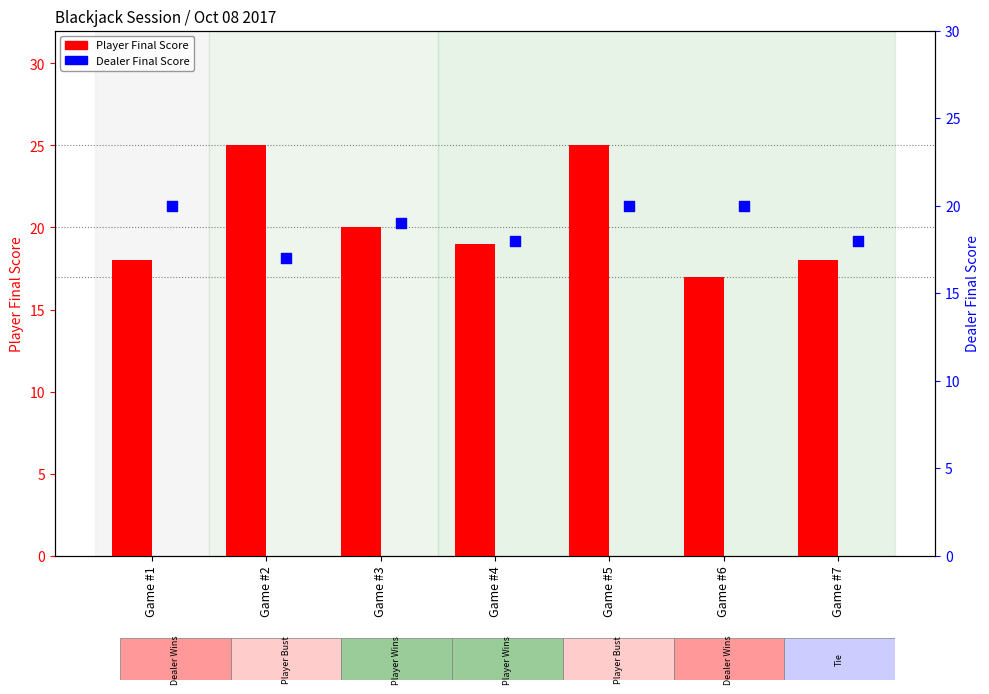

At which category is the sum across all series the highest?

Game #5